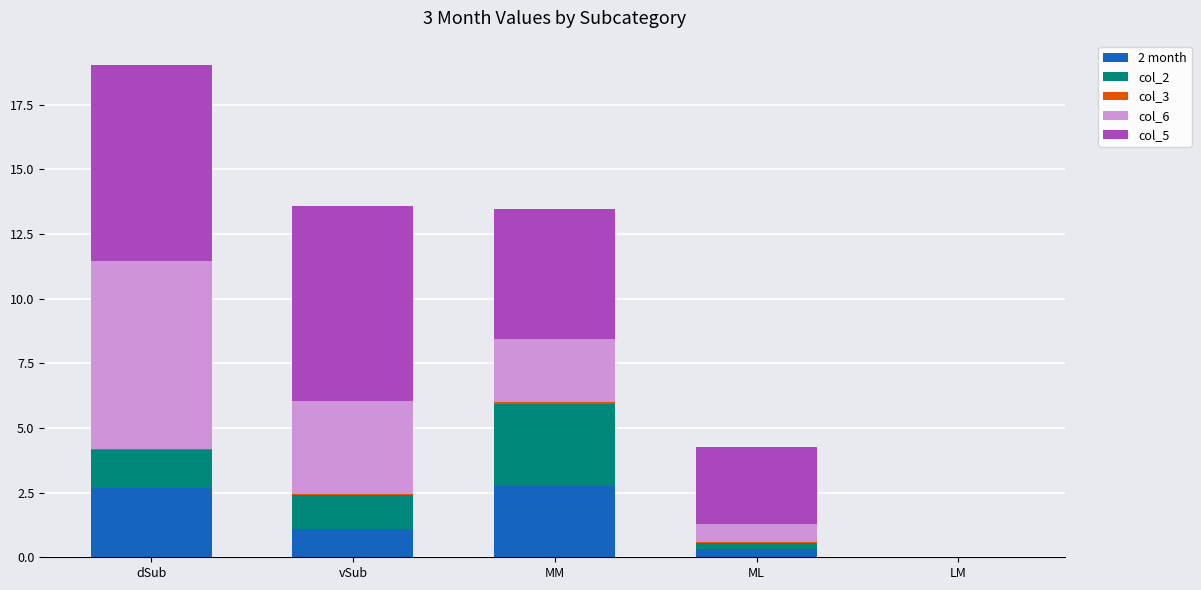

Which series changed the most between ML and LM?

col_5